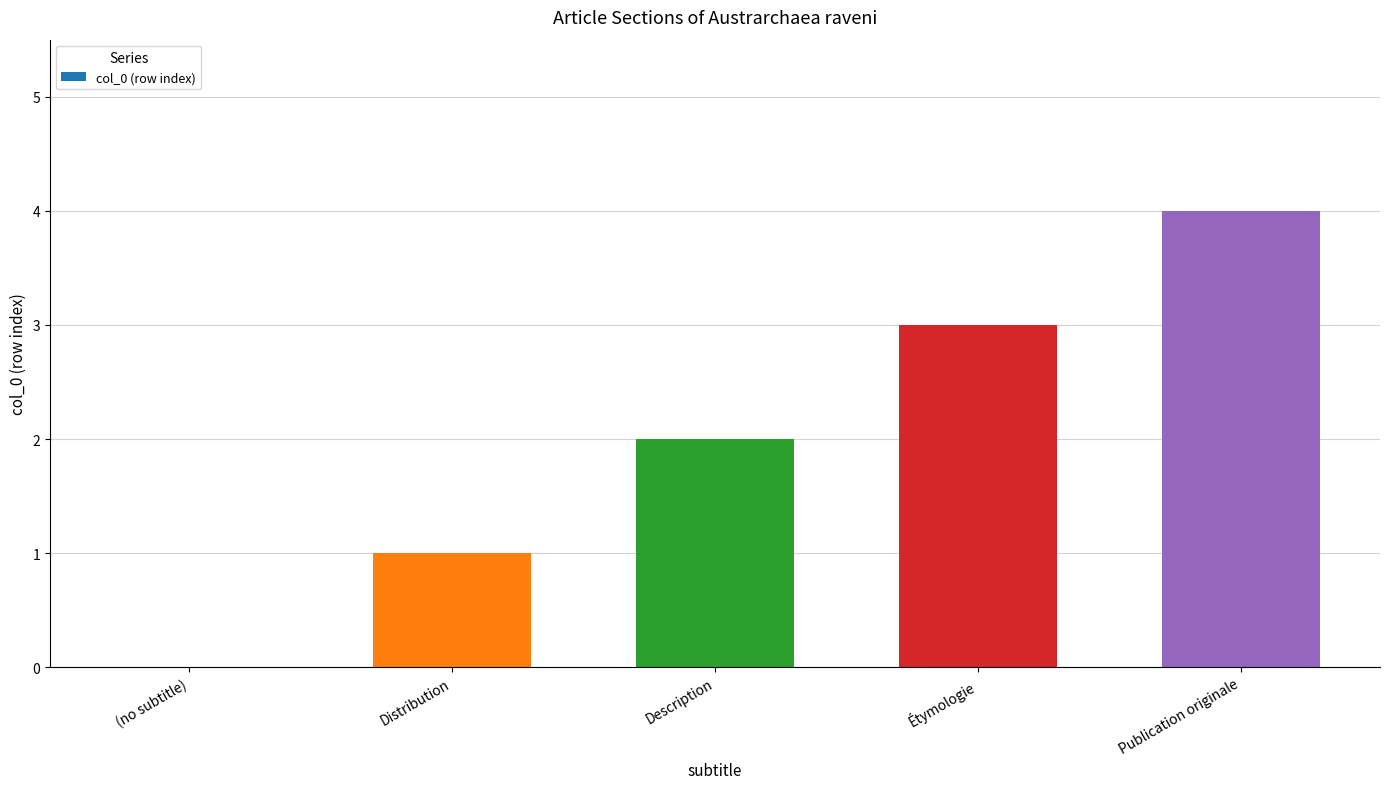

Count the number of data series in this chart.

1